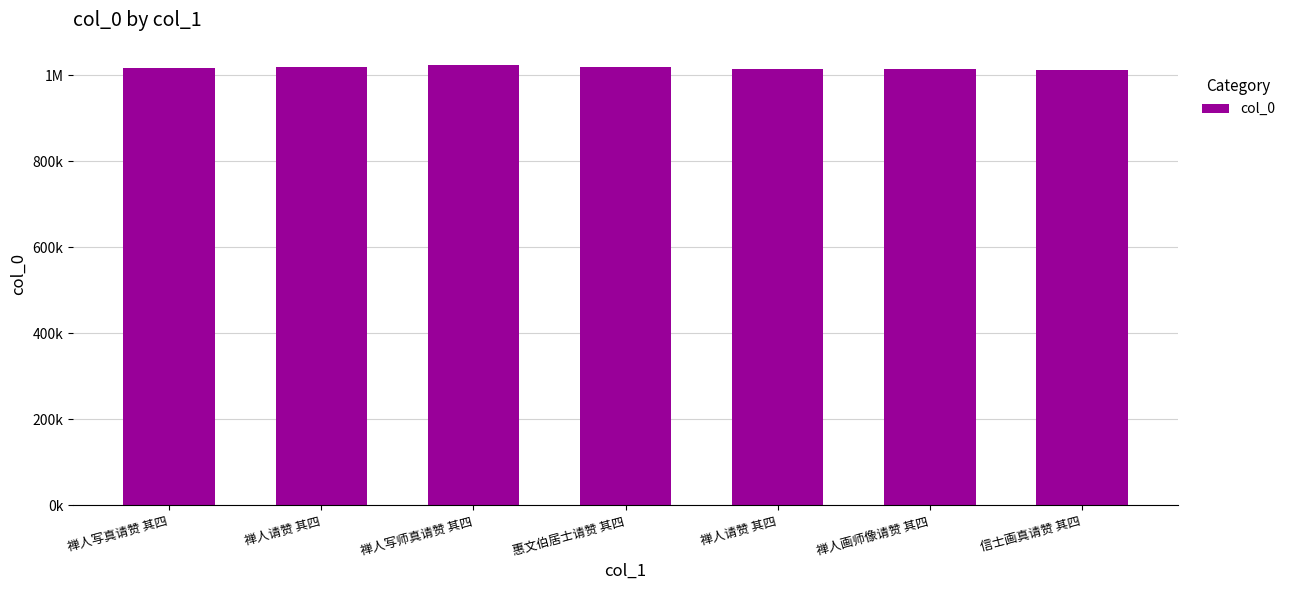

Are the bars horizontal?

No